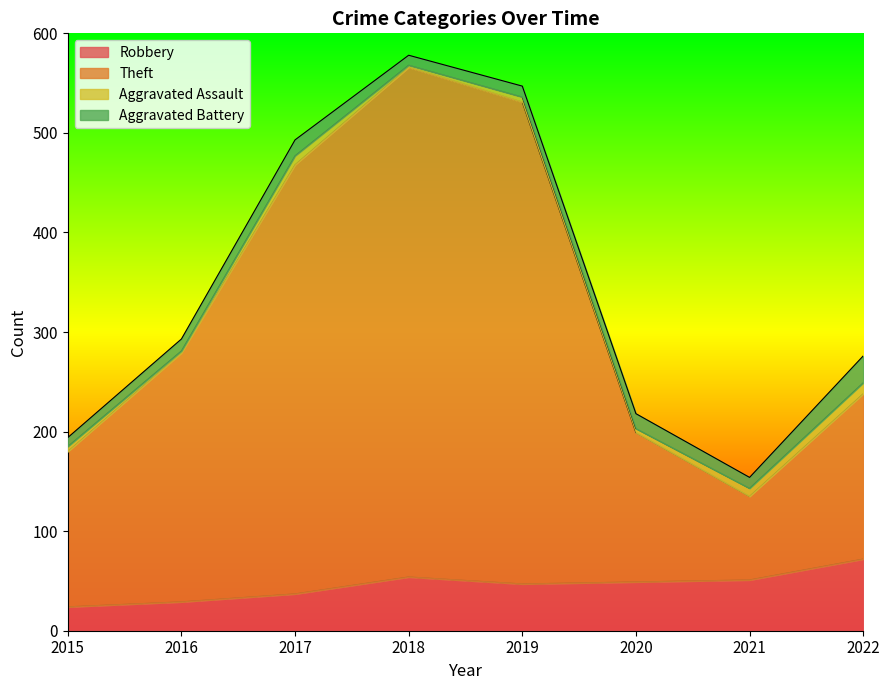

What is the value of the Robbery point at the 6th from the left?

49